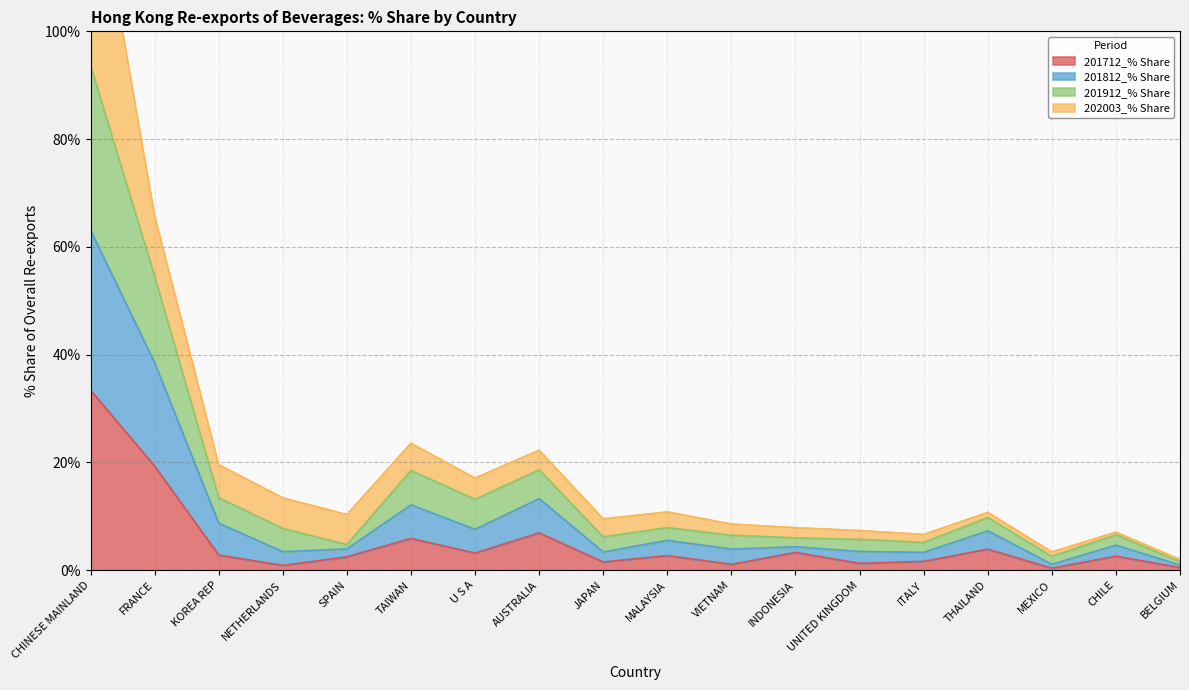

At which label is 201912_% Share closest to 68?

FRANCE